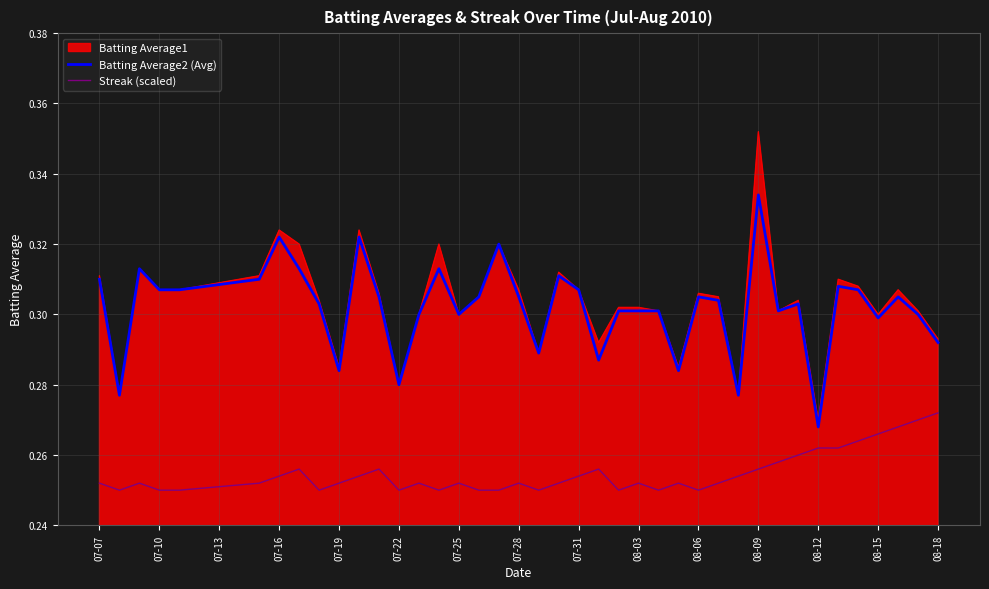

Rank the series by their maximum value, from highest to lowest.

Batting Average1, Batting Average2 (Avg), Streak (scaled)